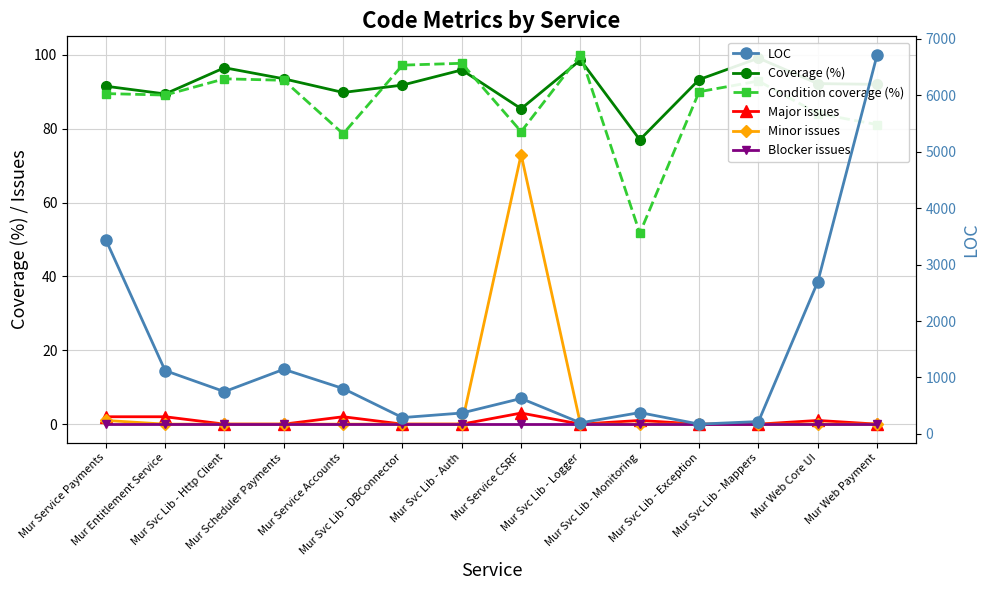

What is the label of the 2nd point from the right?

Mur Web Core UI